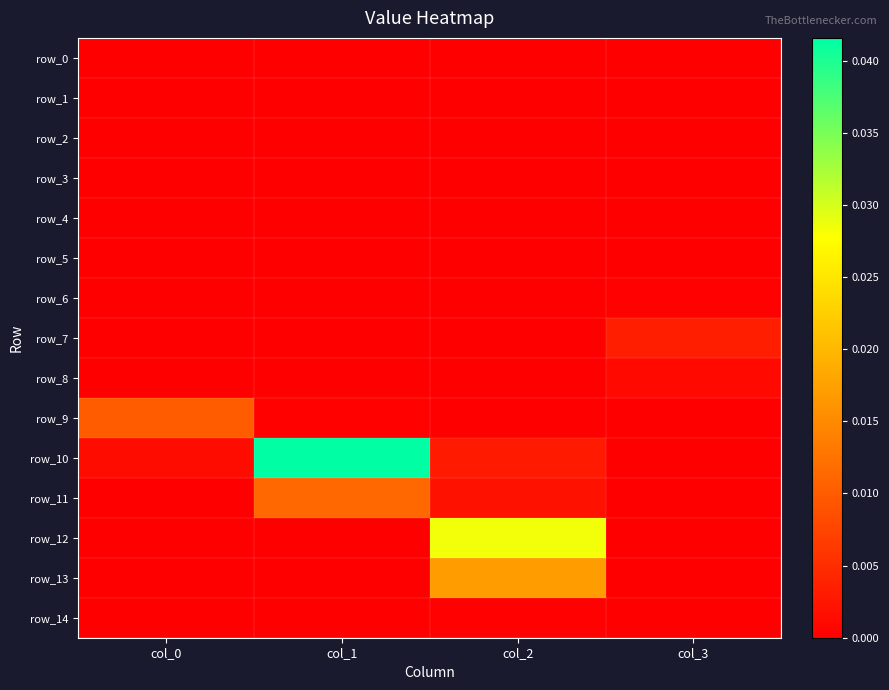

Which series changed the most between col_0 and col_3?

row_9